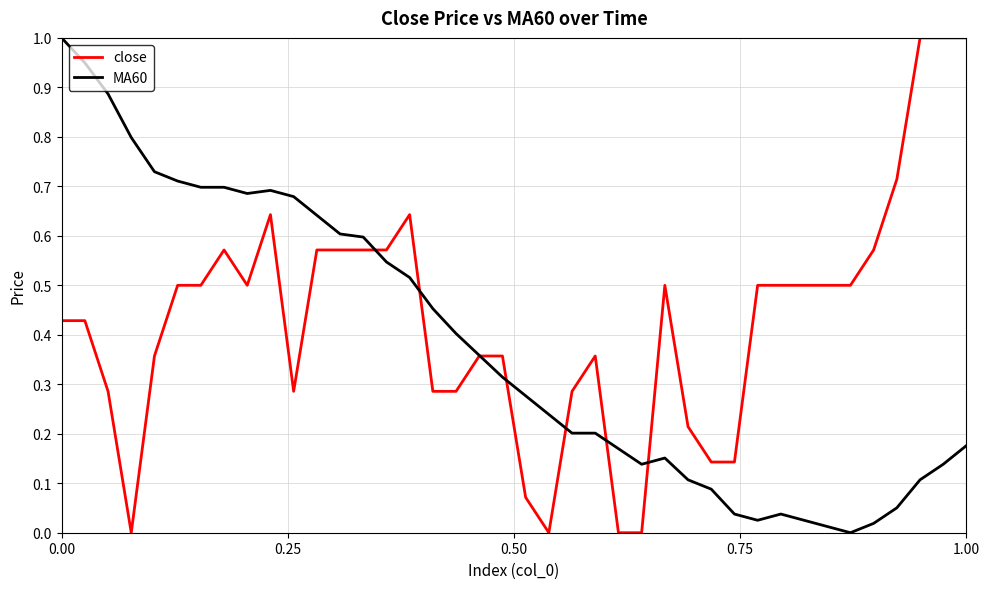

What is the greatest value displayed?

1.0